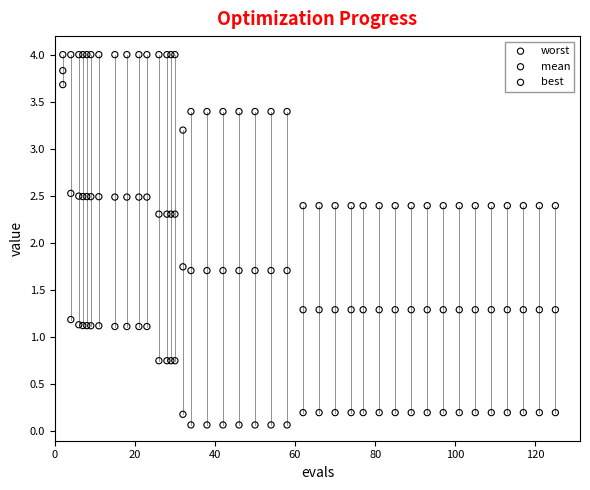

Which series contains the highest Y value?

worst